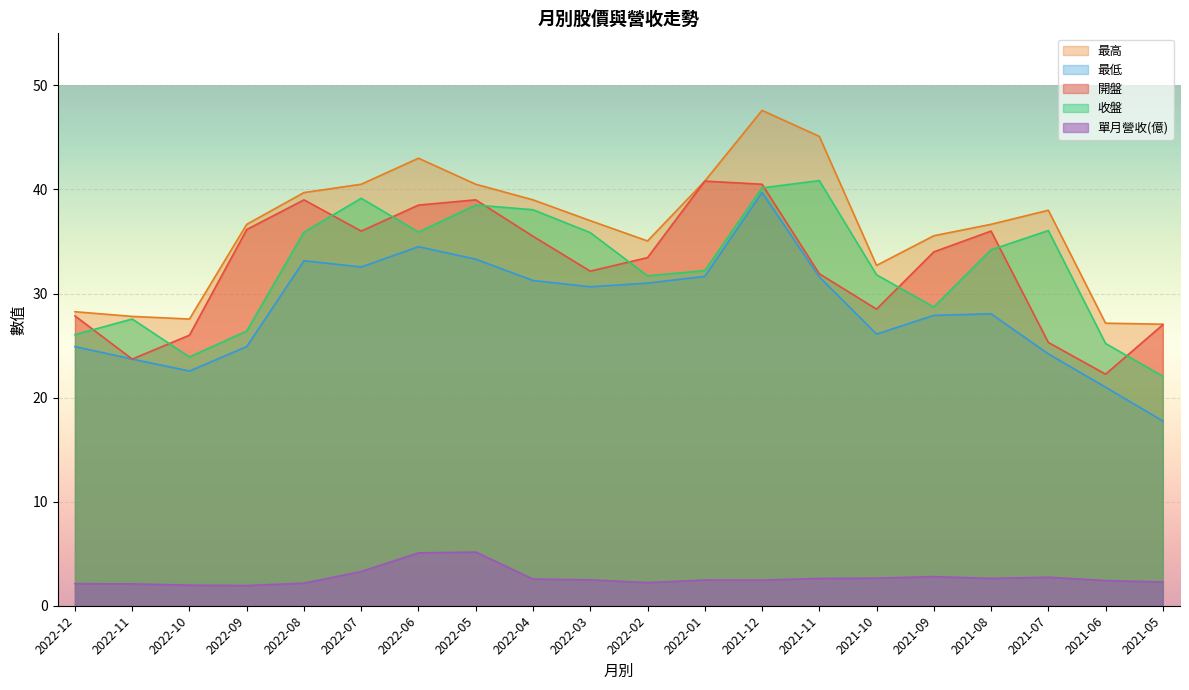

What is the value of the 單月營收(億) point at the 3rd from the left?

2.0